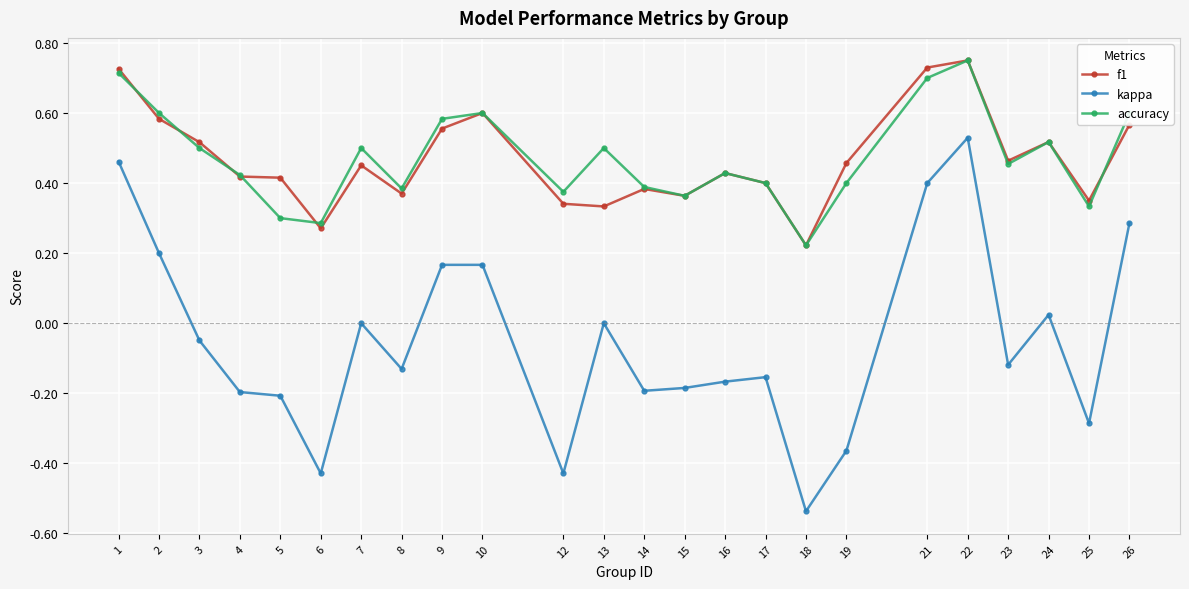

True or false: f1 and kappa cross at least once.

False